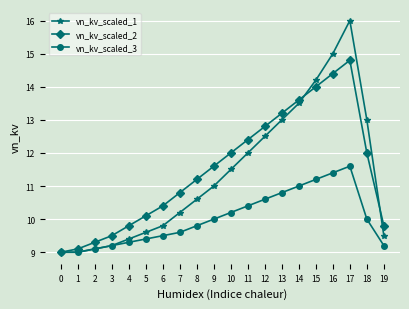

The vn_kv_scaled_2 series shows 8.8 at 14. True or false?

False